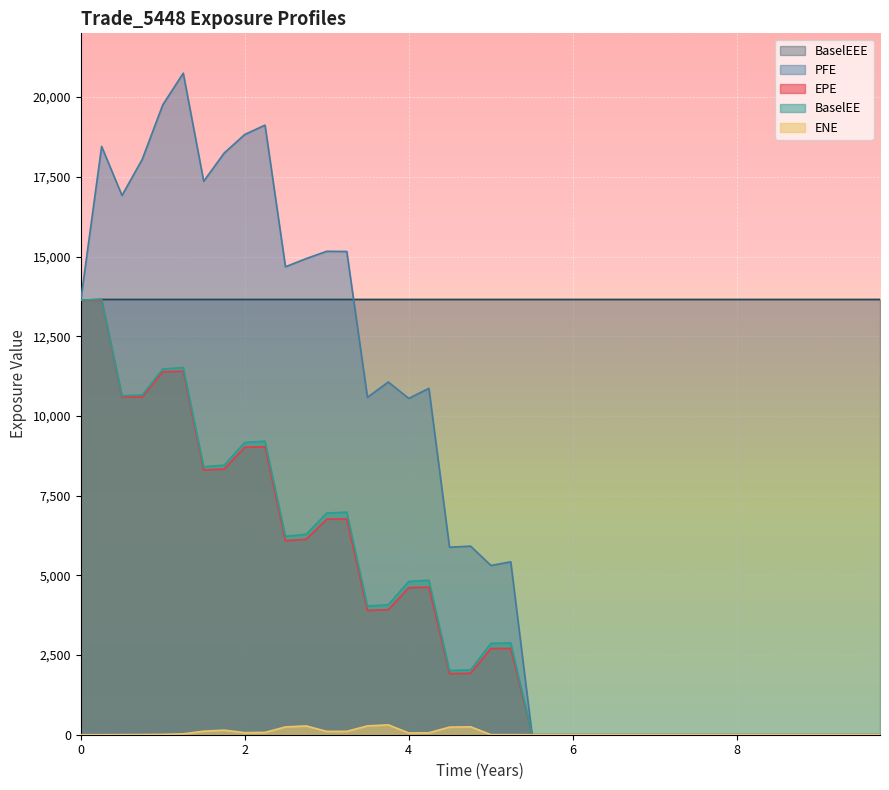

Which series has the largest range (max minus min)?

PFE